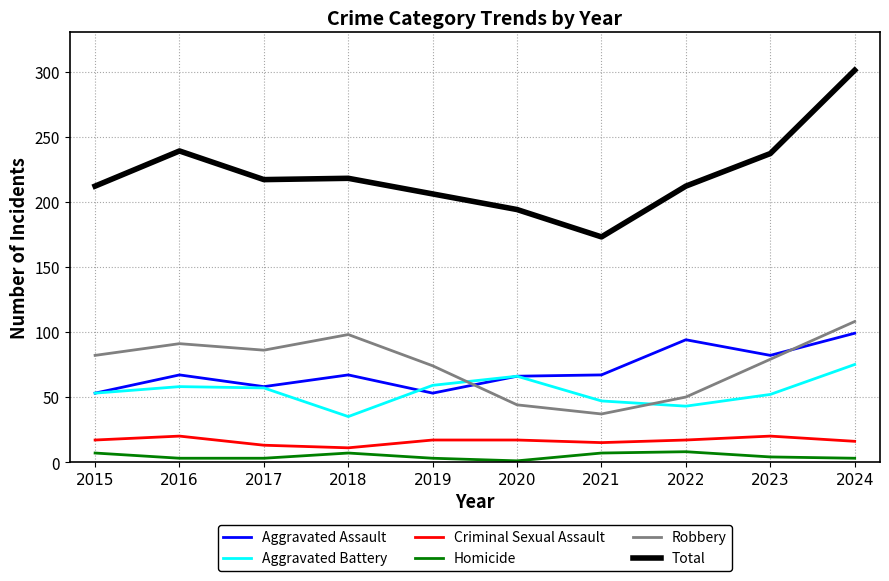

Which series has the largest total across all categories?

Total